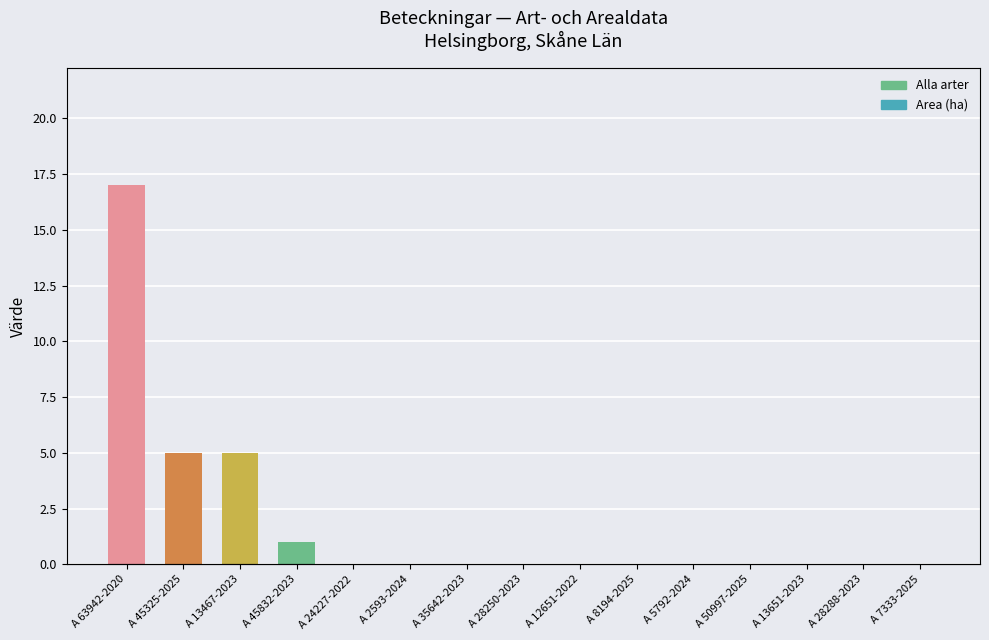

At A 13467-2023, list the series in order from largest to smallest.

Alla arter, Area (ha)